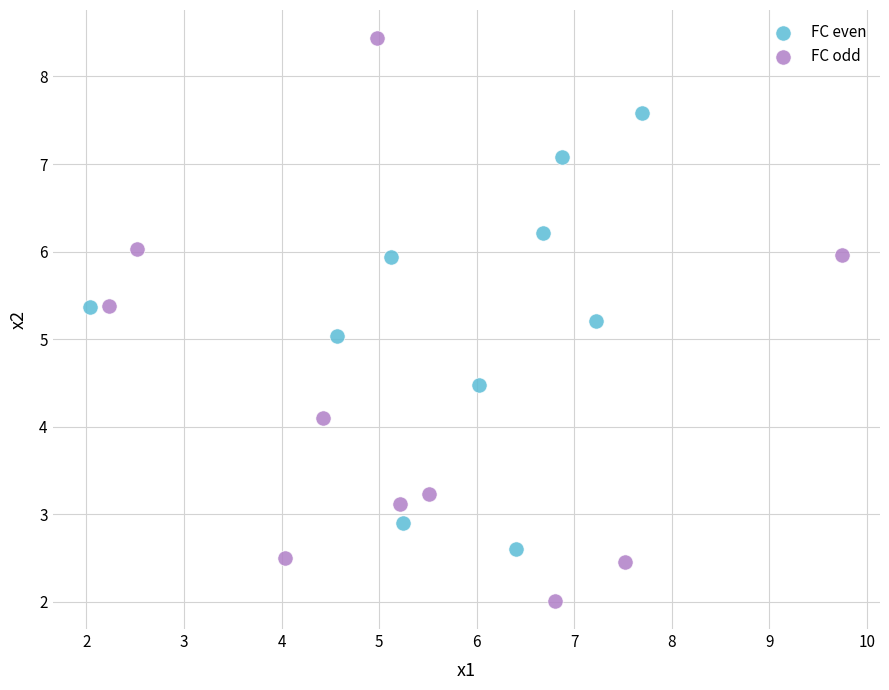

What are all the series names shown in the legend?

FC even, FC odd